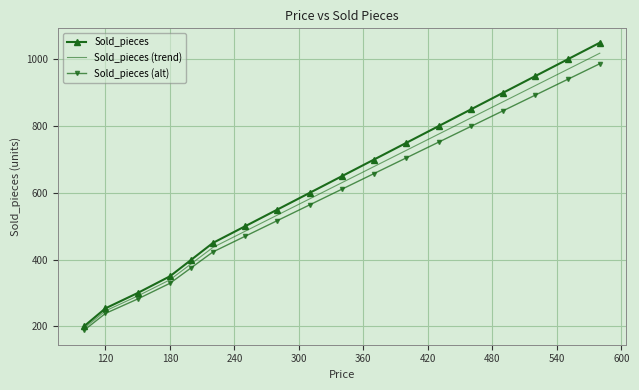

At how many categories does at least one series exceed 417?

13